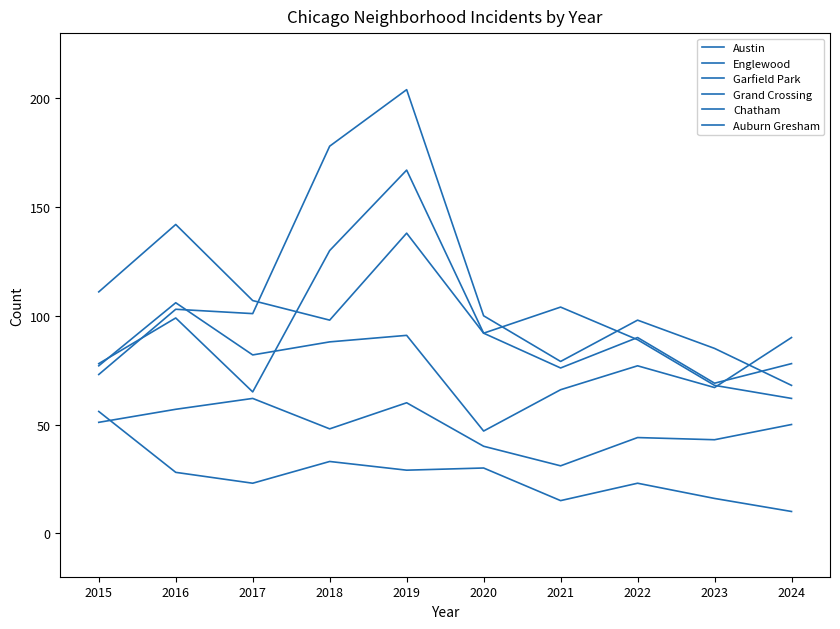

Does the chart have visible grid lines?

No